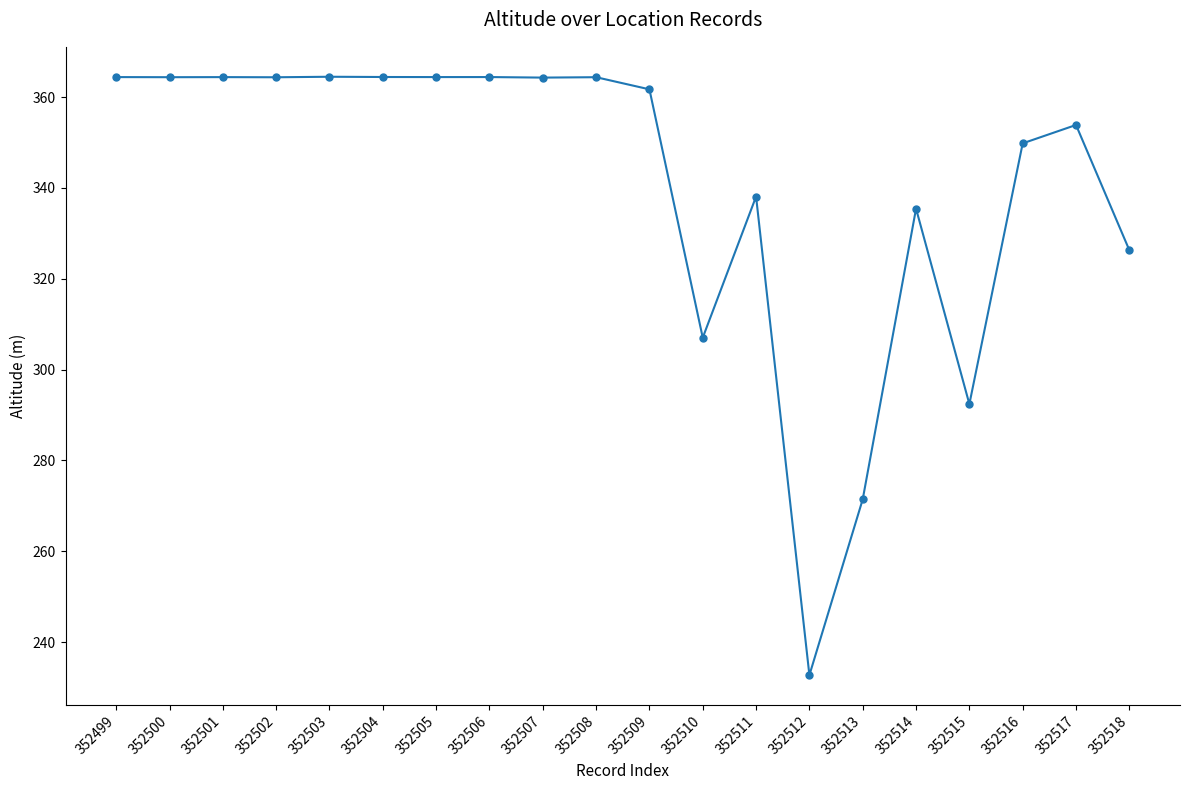

What is the maximum value shown in the chart?

364.5